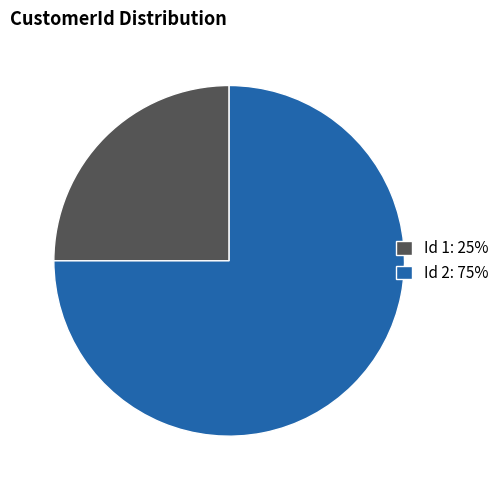

Between Id 2: 75% and Id 1: 25%, which is larger?

Id 2: 75%